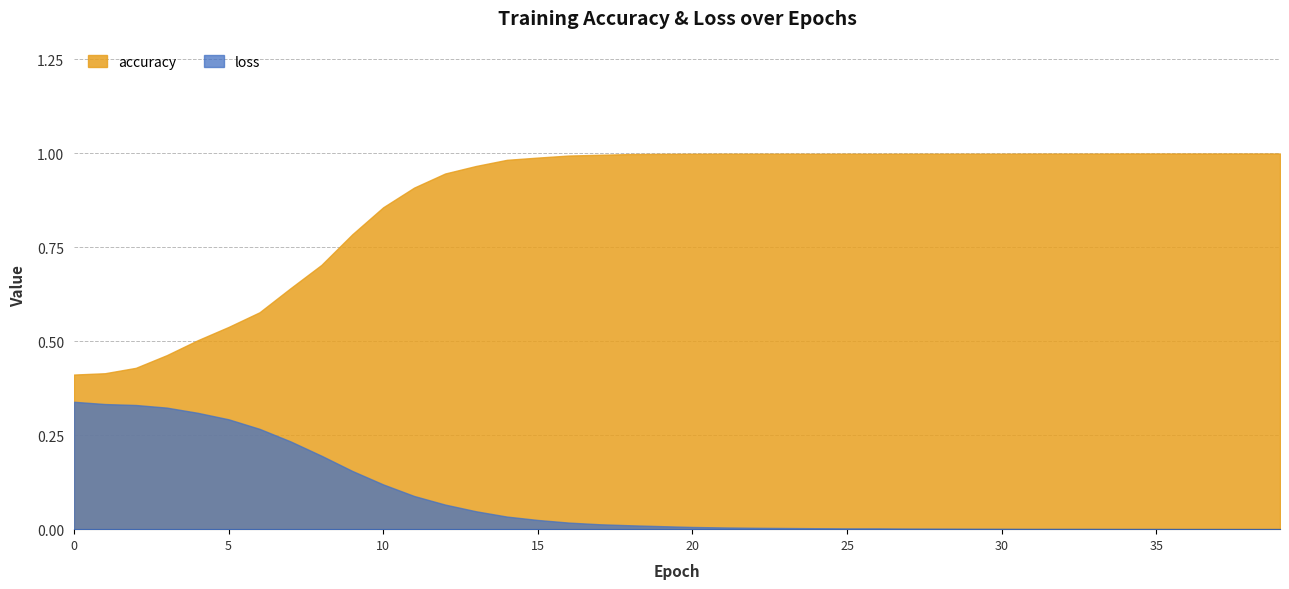

Count the number of categories in the chart.

40